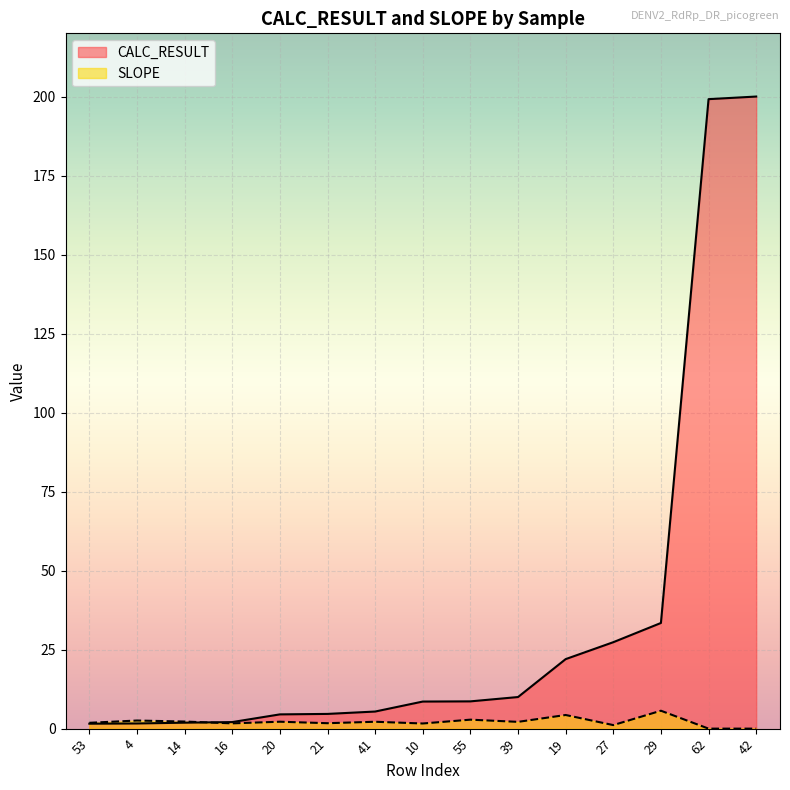

Which series has the largest range (max minus min)?

CALC_RESULT